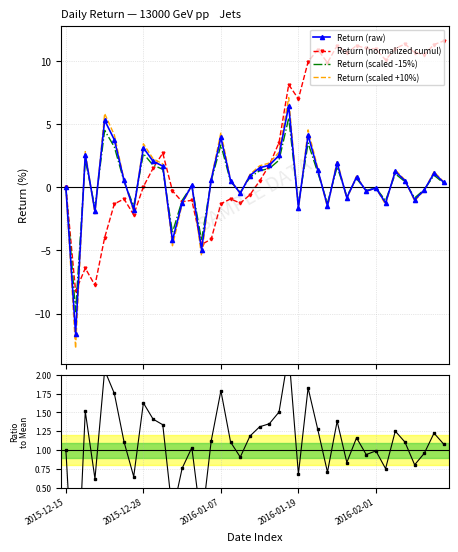

Reading left to right, what are all the values shown in this chart?

Return (raw): 0.0	-11.6	2.6	-1.9	5.3	3.8	0.6	-1.8	3.1	2.1	1.7	-4.2	-1.2	0.2	-4.9	0.6	3.9	0.5	-0.5	0.9	1.5	1.8	2.5	6.5	-1.6	4.1	1.4	-1.5	1.9	-0.8	0.8	-0.3	-0.1	-1.2	1.3	0.5	-1.0	-0.2	1.1	0.4
Return (normalized cumul): 0.0	-8.2	-6.4	-7.8	-4.0	-1.3	-0.9	-2.2	0.1	1.5	2.7	-0.3	-1.1	-1.0	-4.5	-4.1	-1.3	-0.9	-1.3	-0.6	0.5	1.8	3.5	8.1	7.0	9.9	10.9	9.9	11.2	10.6	11.2	11.0	11.0	10.1	11.0	11.4	10.7	10.5	11.3	11.6
Return (scaled -15%): 0.0	-9.9	2.2	-1.6	4.5	3.2	0.5	-1.5	2.7	1.8	1.4	-3.6	-1.0	0.1	-4.2	0.5	3.4	0.5	-0.4	0.8	1.3	1.5	2.1	5.5	-1.4	3.5	1.2	-1.2	1.6	-0.7	0.7	-0.3	-0.0	-1.1	1.1	0.5	-0.8	-0.2	1.0	0.3
Return (scaled +10%): 0.0	-12.8	2.8	-2.1	5.8	4.1	0.6	-1.9	3.4	2.3	1.9	-4.6	-1.3	0.2	-5.4	0.7	4.3	0.6	-0.5	1.0	1.7	1.9	2.8	7.1	-1.8	4.5	1.5	-1.6	2.1	-0.9	0.9	-0.3	-0.1	-1.4	1.4	0.6	-1.1	-0.2	1.2	0.4
Ratio to mean: 1.0	-1.3	1.5	0.6	2.1	1.8	1.1	0.6	1.6	1.4	1.3	0.2	0.8	1.0	0.0	1.1	1.8	1.1	0.9	1.2	1.3	1.4	1.5	2.3	0.7	1.8	1.3	0.7	1.4	0.8	1.2	0.9	1.0	0.8	1.3	1.1	0.8	1.0	1.2	1.1